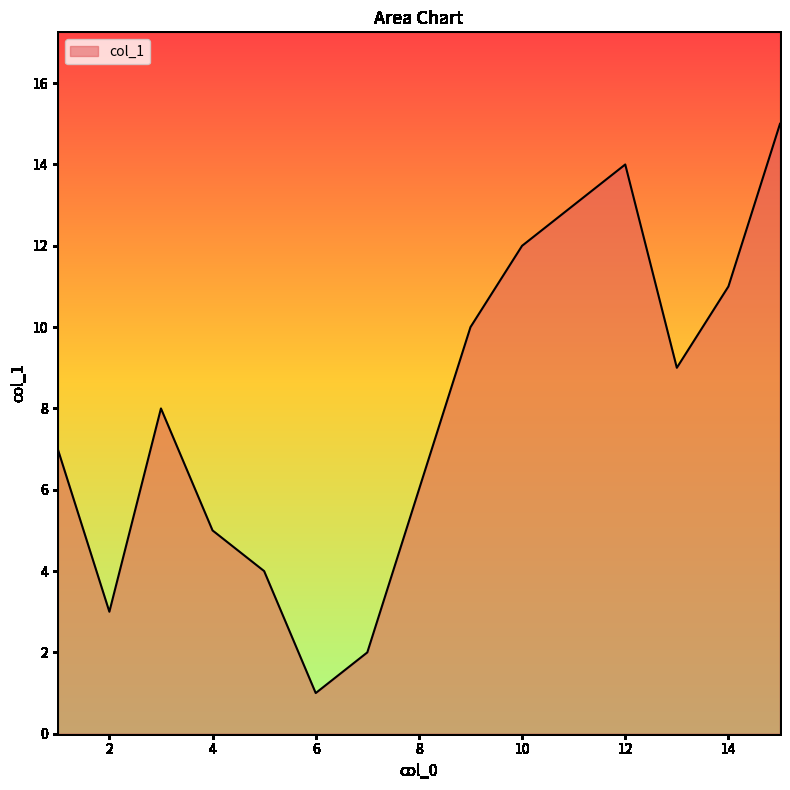

What is the maximum value shown in the chart?

15